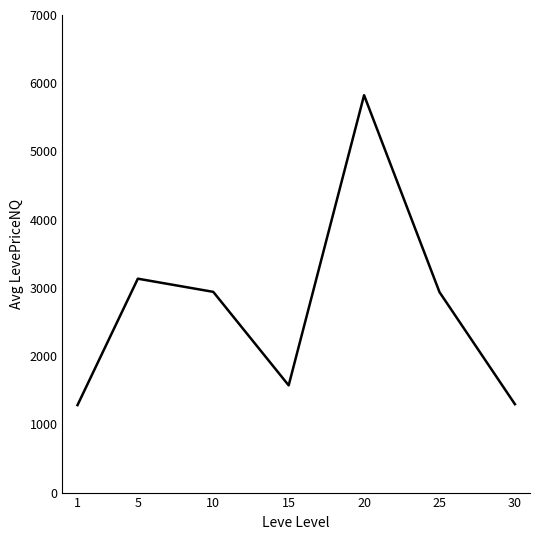

Is this an area chart (filled region under the line)?

No